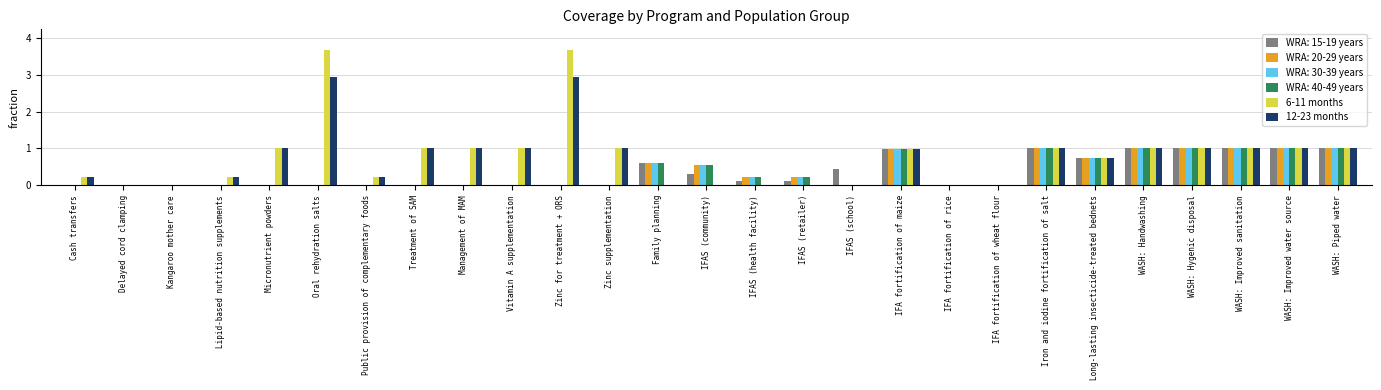

Is the value of 12-23 months at WASH: Piped water greater than the value of 6-11 months at IFA fortification of rice?

Yes